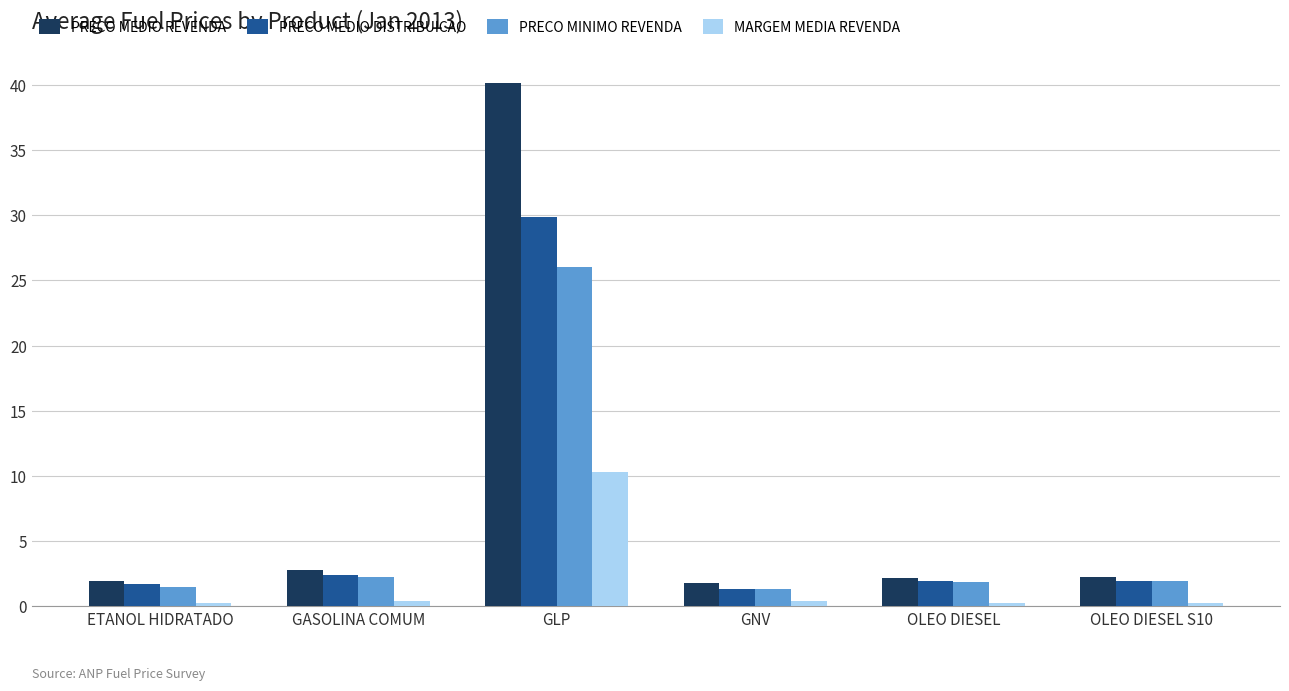

List the series in order of their peak value, lowest first.

MARGEM MEDIA REVENDA, PRECO MINIMO REVENDA, PRECO MEDIO DISTRIBUICAO, PRECO MEDIO REVENDA